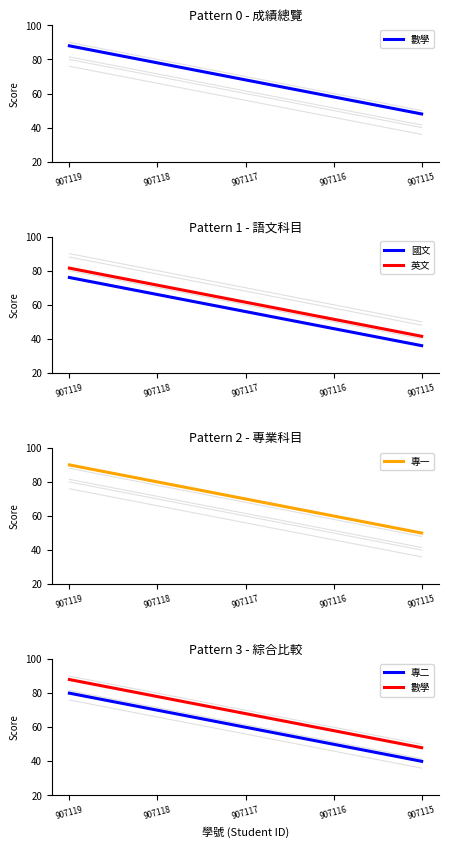

At how many categories does at least one series exceed 88?

1